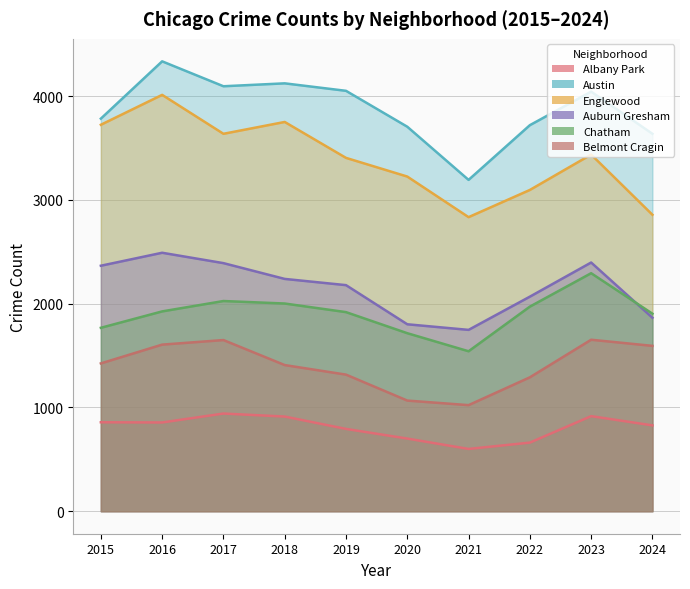

How many interior local peaks does the Englewood series have?

3